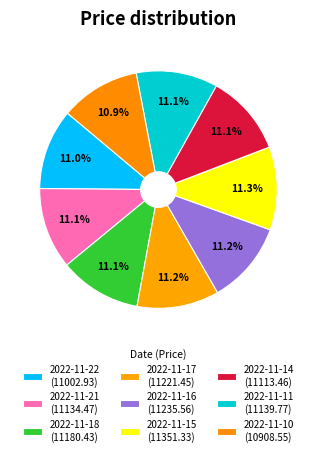

What percentage is the 2022-11-22 slice, to the nearest percent?

11%